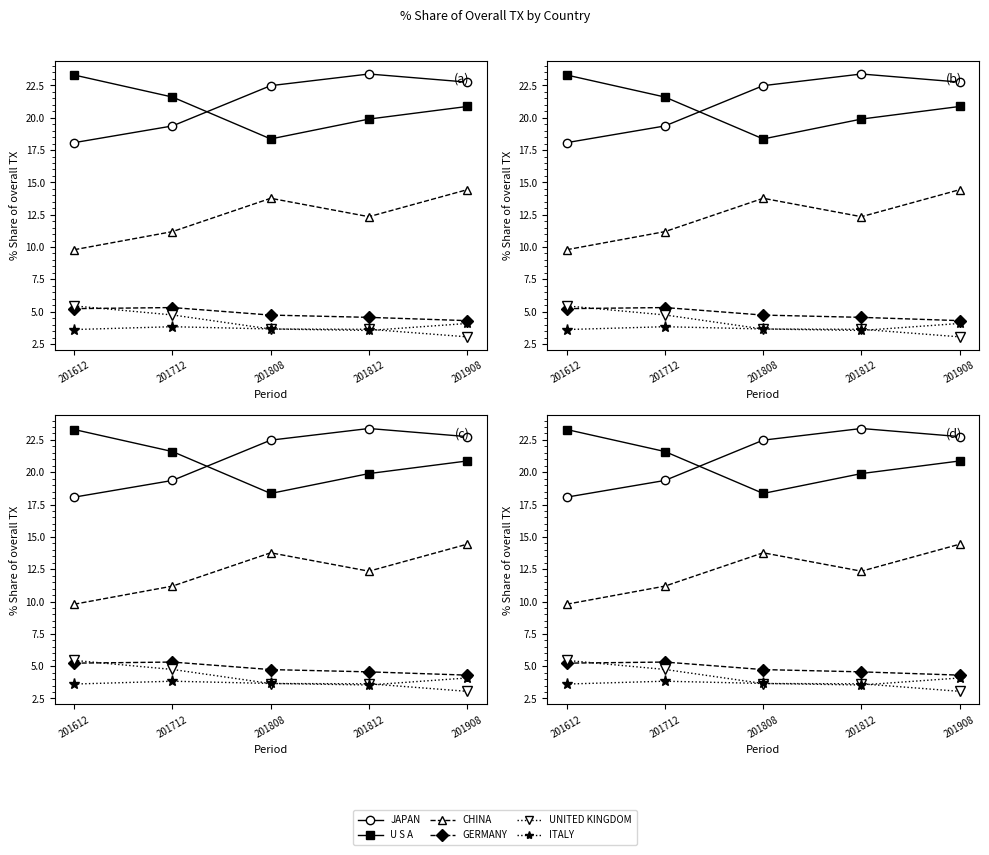

What is the value of the CHINA point at the 2nd from the left?

11.2